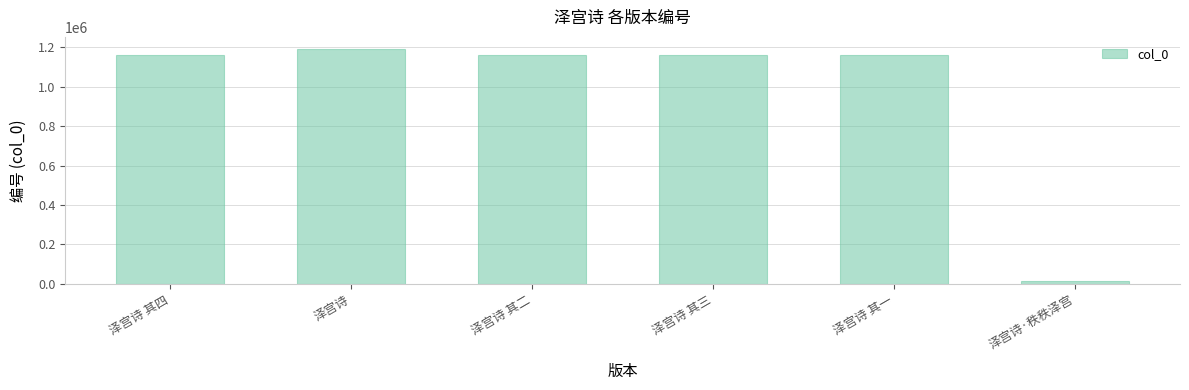

Between 泽宫诗·秩秩泽宫 and 泽宫诗 其一, which is larger?

泽宫诗 其一